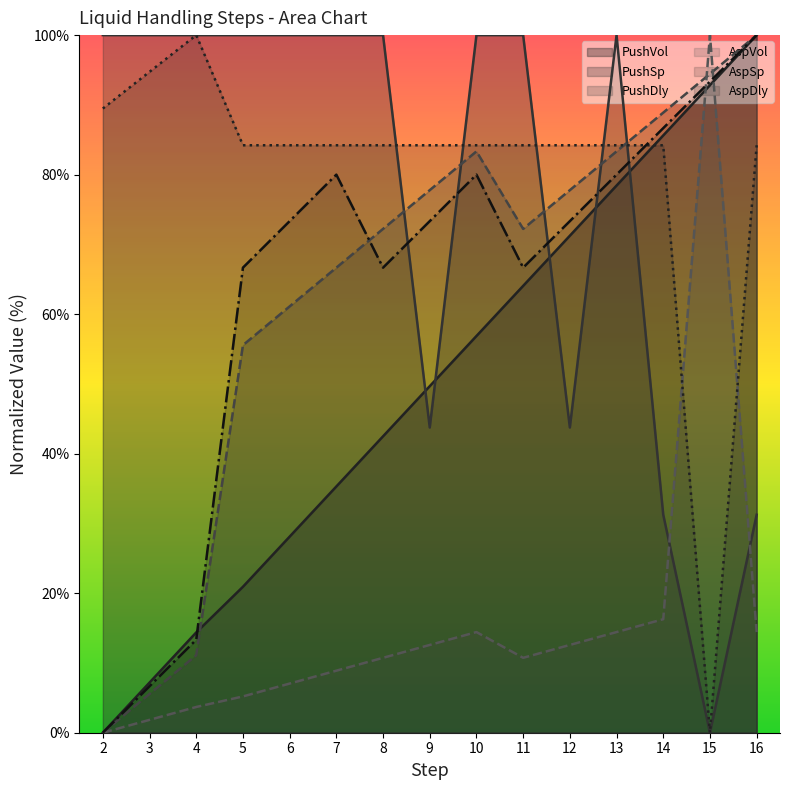

True or false: PushSp has a value of 24.3 at 9.

False